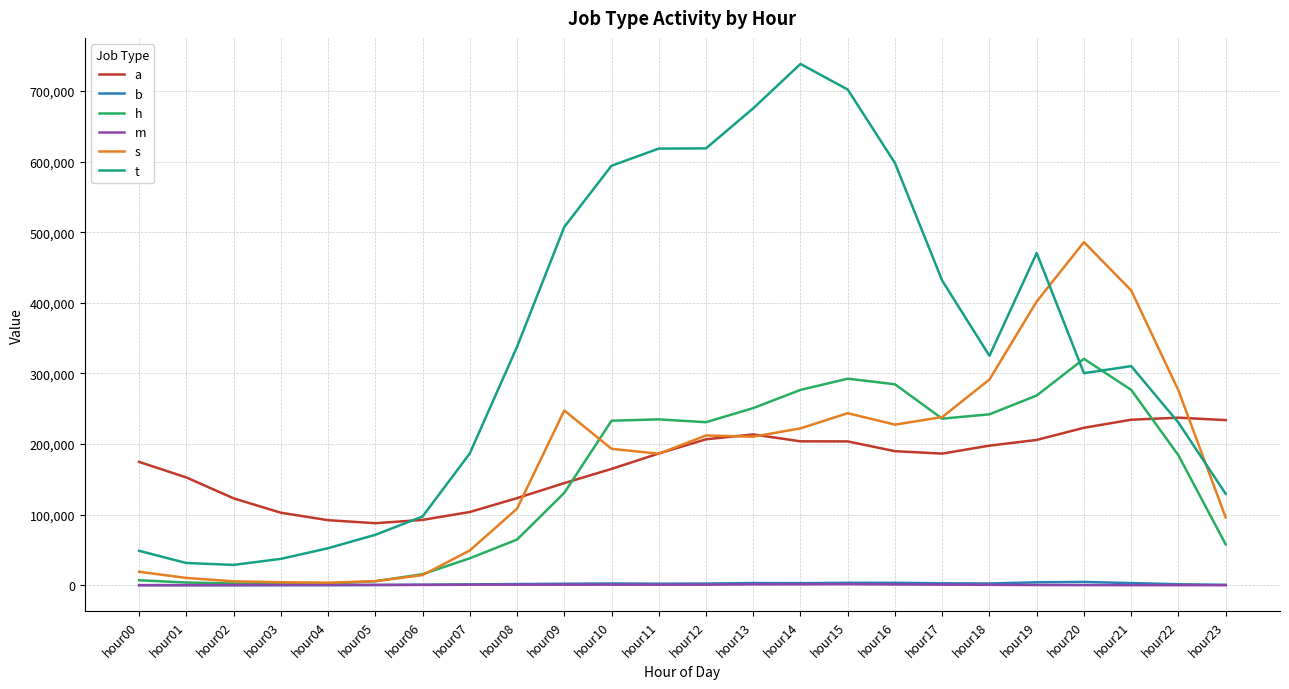

Which series has the widest spread of values?

t